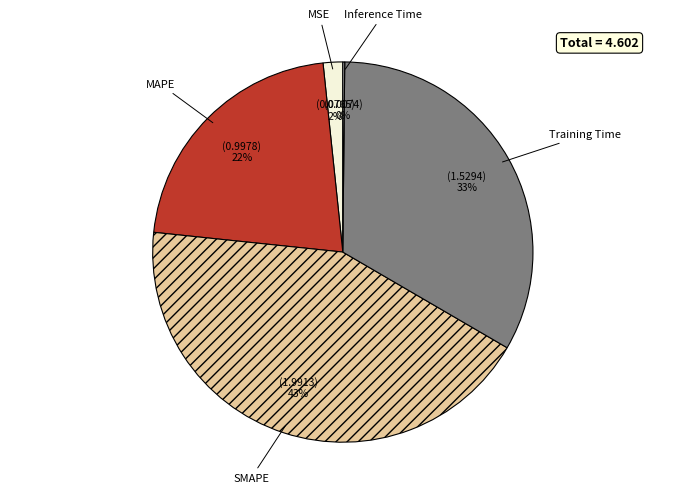

Is there any slice that represents more than half of the pie?

No